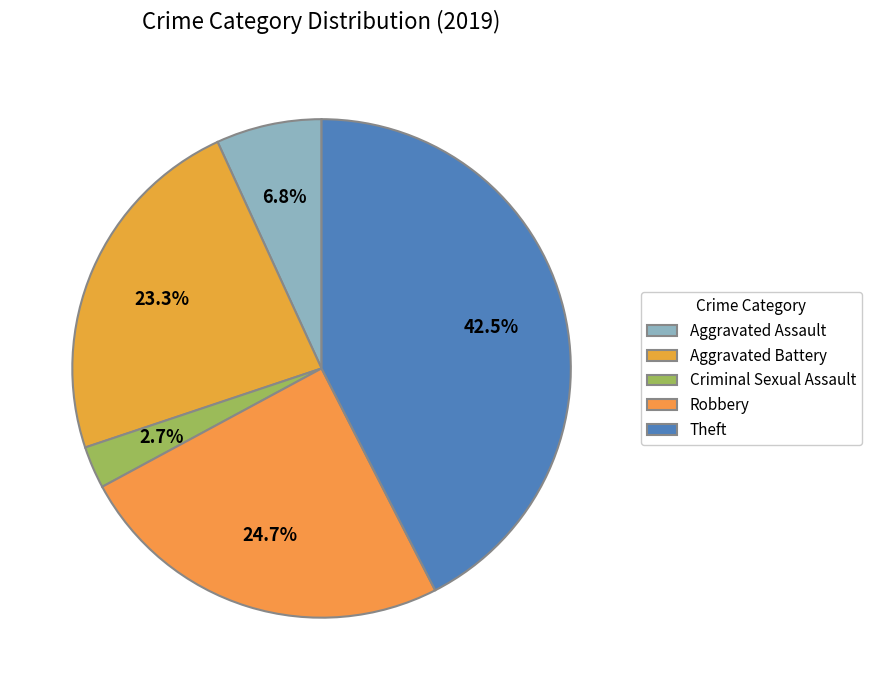

True or false: Aggravated Battery accounts for 34% of the total.

False